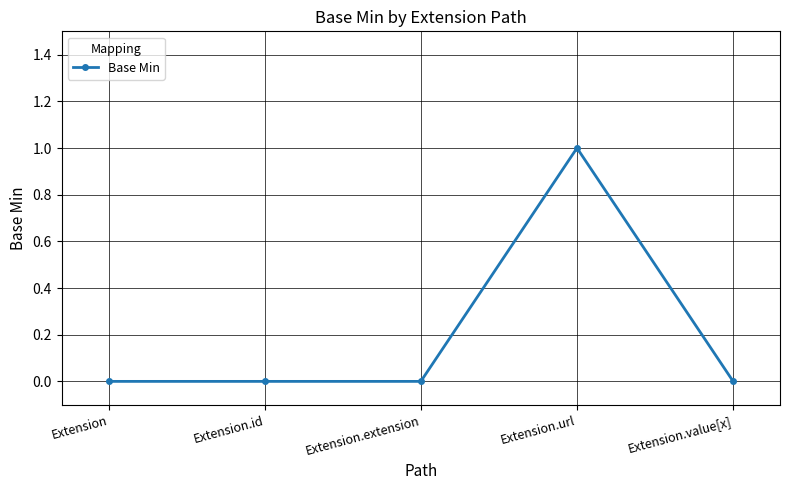

Reading left to right, extract all data points from this chart.

Extension=0	Extension.id=0	Extension.extension=0	Extension.url=1	Extension.value[x]=0